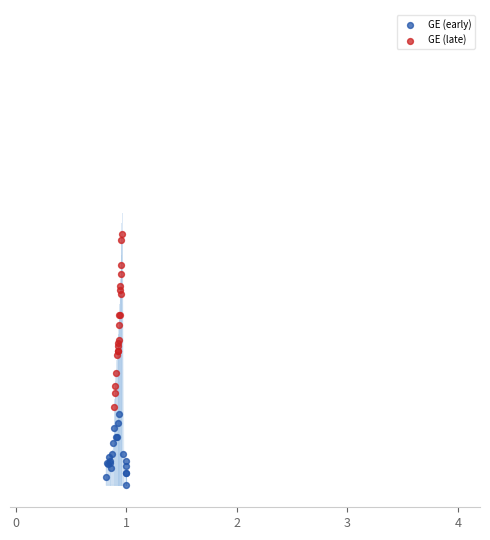

Which series contains the lowest Y value?

GE (early)